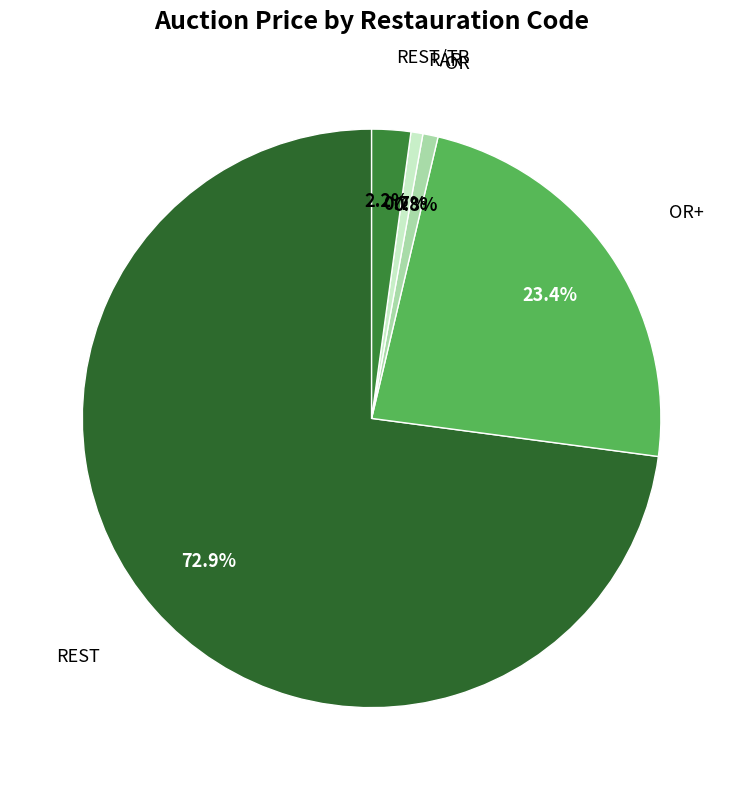

How many segments does this pie chart have?

5